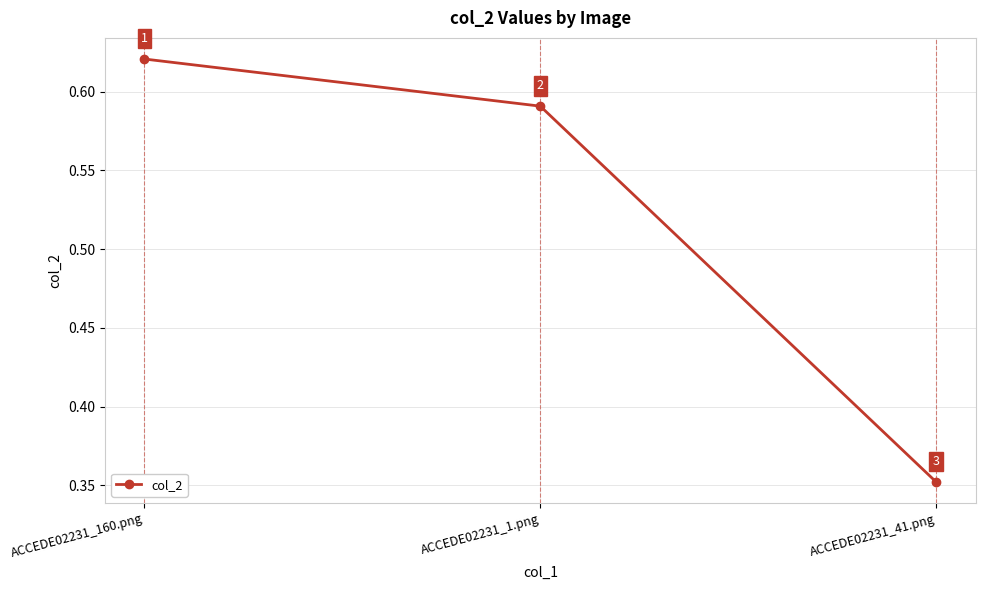

What is the label of the 1st point from the left?

ACCEDE02231_160.png